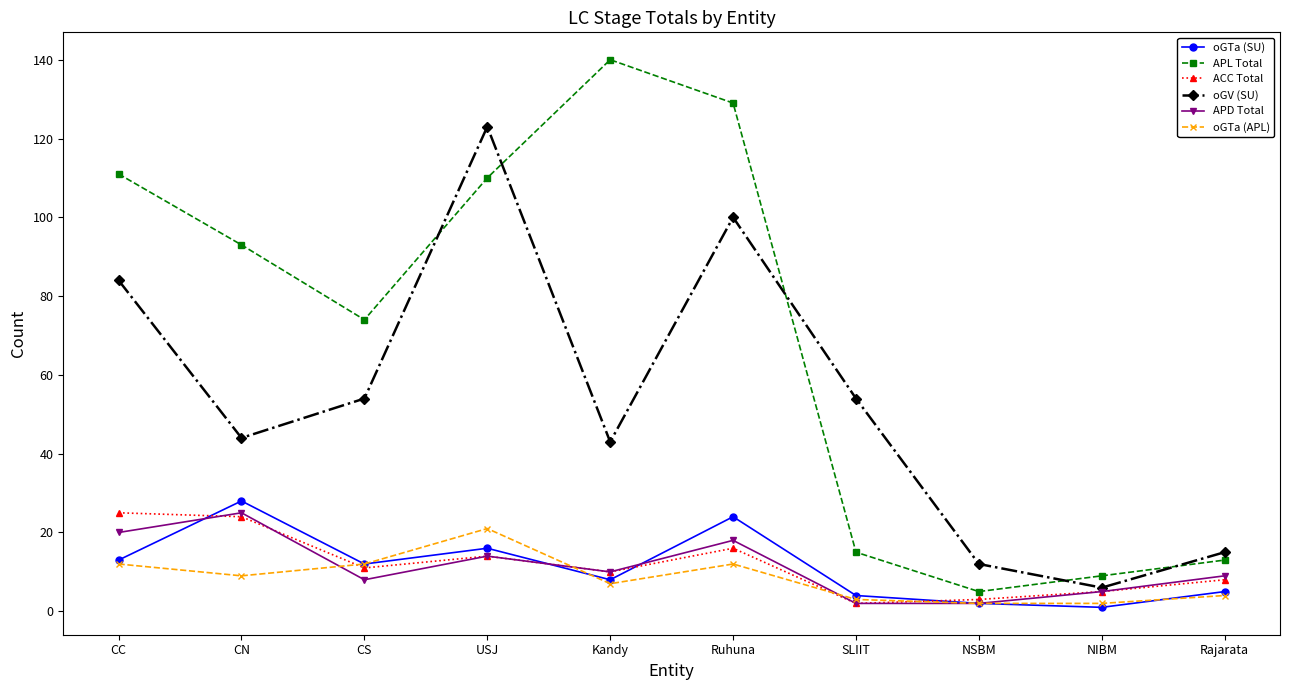

Which category has the highest value in the APL Total series?

Kandy